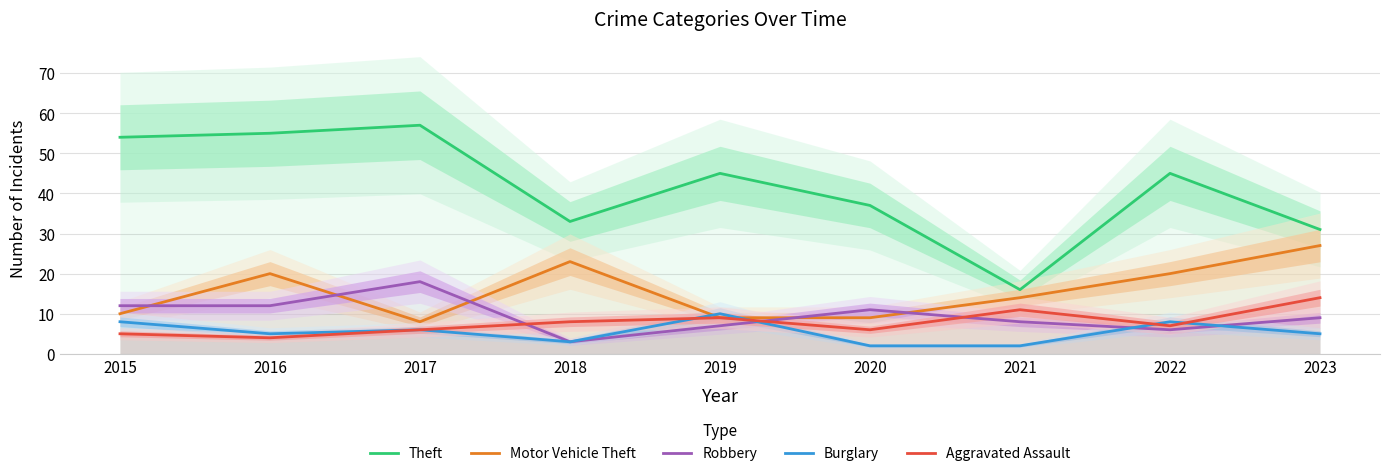

At which label does Robbery reach its minimum?

2018